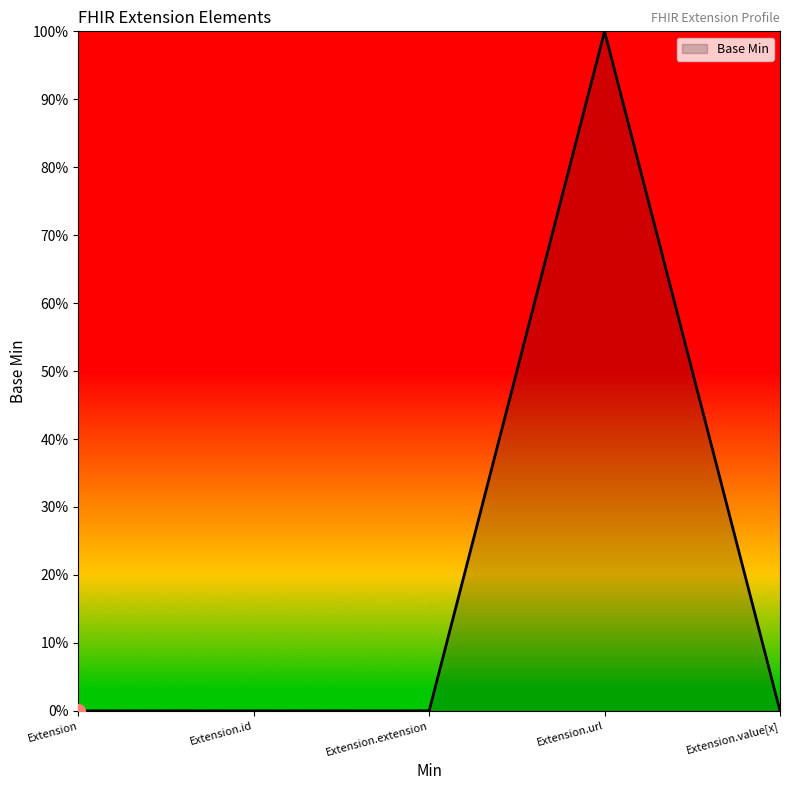

List the labels in order of value, largest first.

Extension.url, Extension, Extension.id, Extension.extension, Extension.value[x]